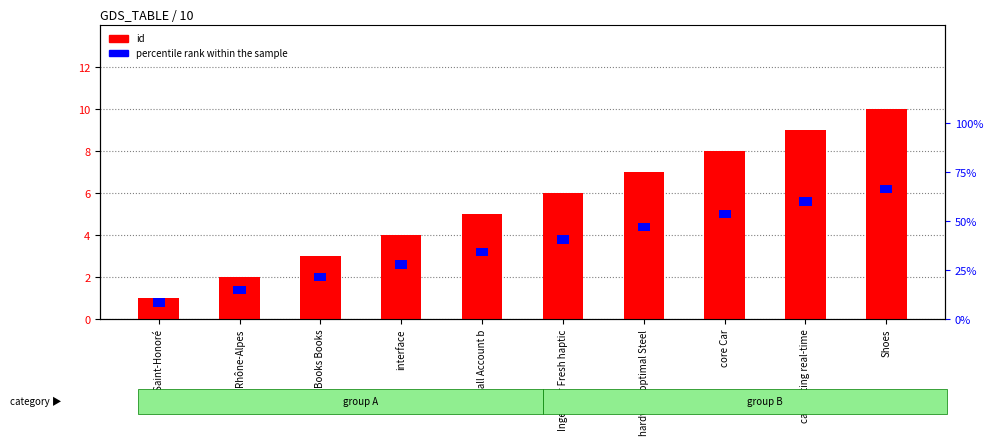

The value of id at b Saint-Honoré is 1.0. True or false?

True